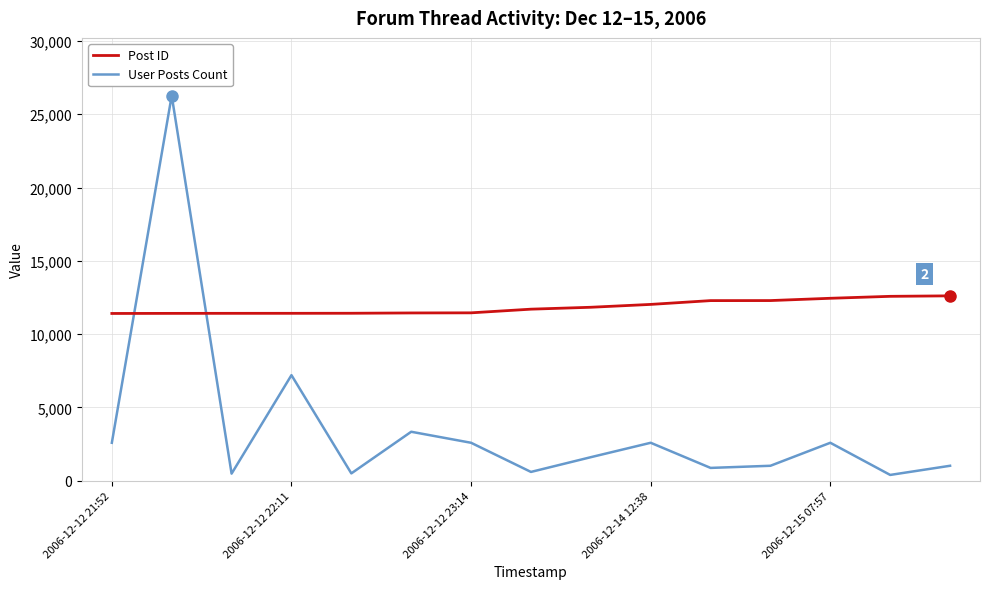

What is the greatest value displayed?

26272